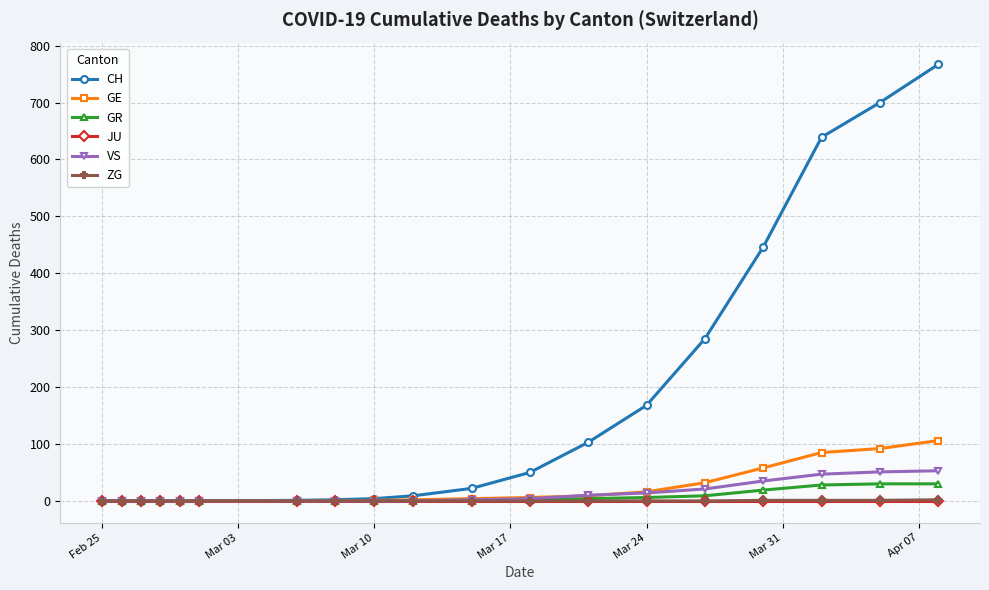

Is this an area chart (filled region under the line)?

No